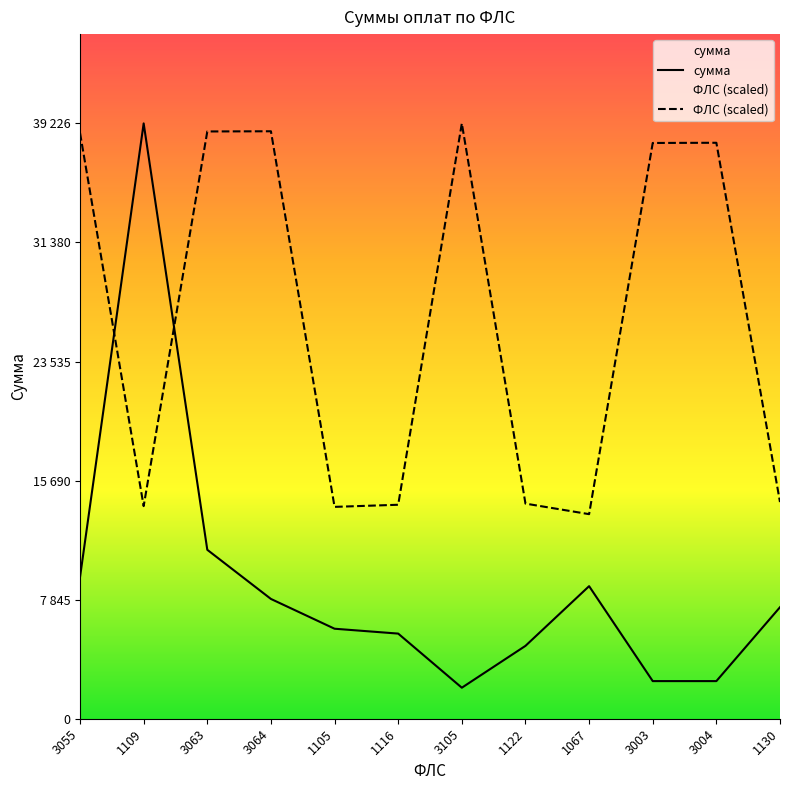

Which series ends up on top after the final intersection of ФЛС and сумма?

ФЛС